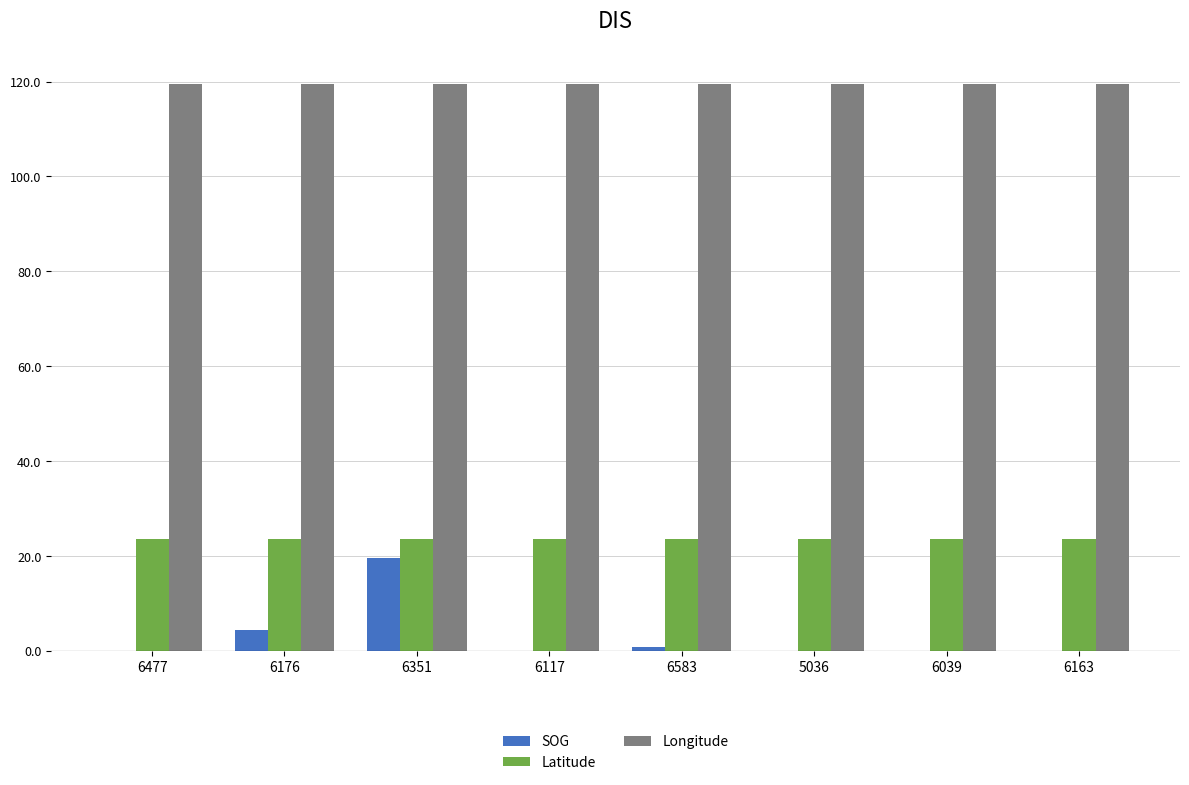

What is the average value of the Latitude series?

23.6